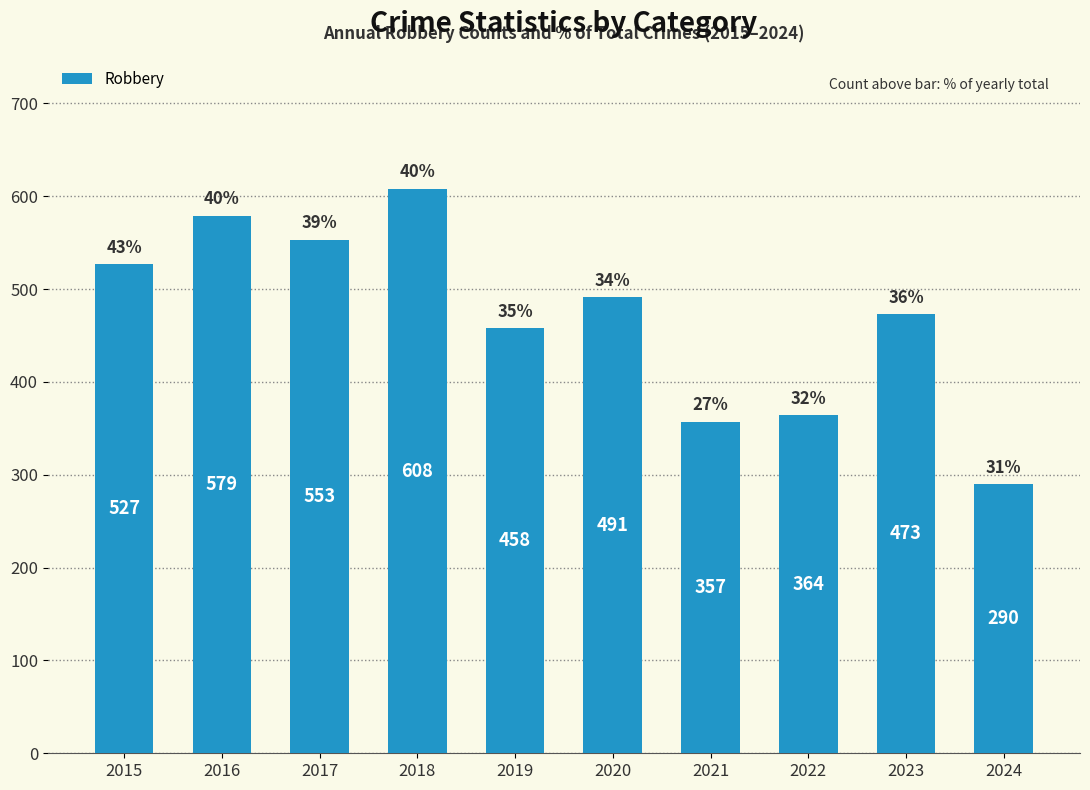

At which label does the data first exceed 491?

2015